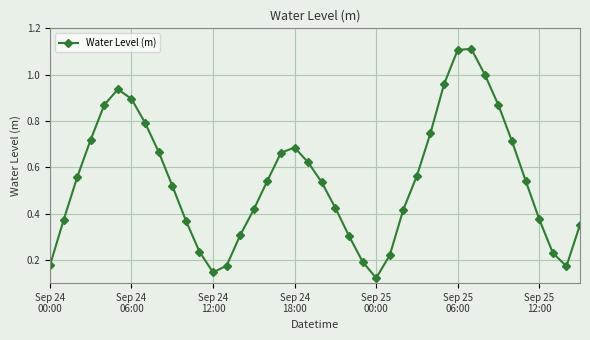

What is the sum of all values?

21.6